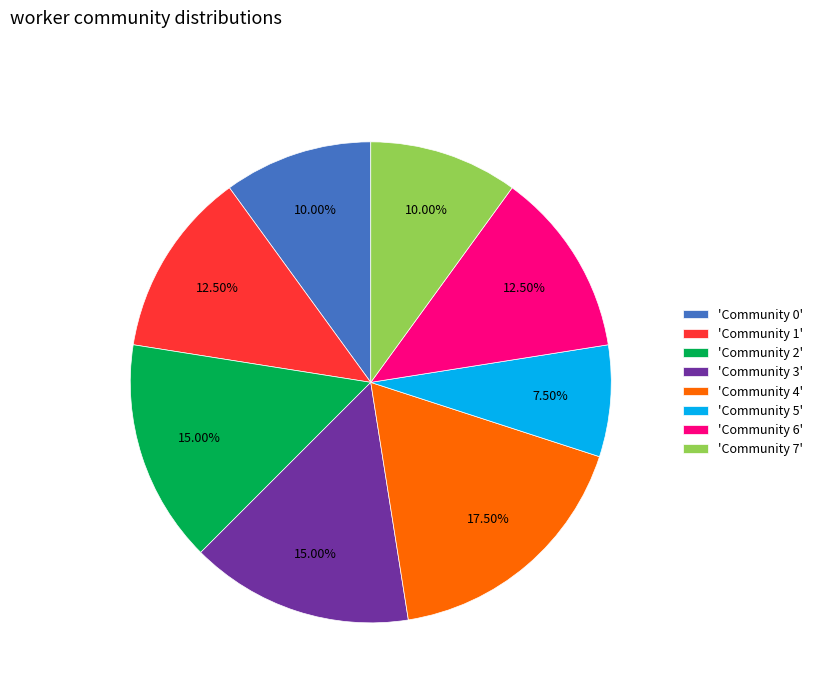

Between 'Community 4' and 'Community 6', which is larger?

'Community 4'